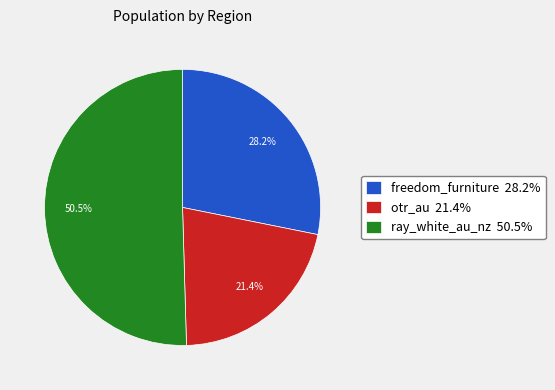

Which slice is the largest?

ray_white_au_nz